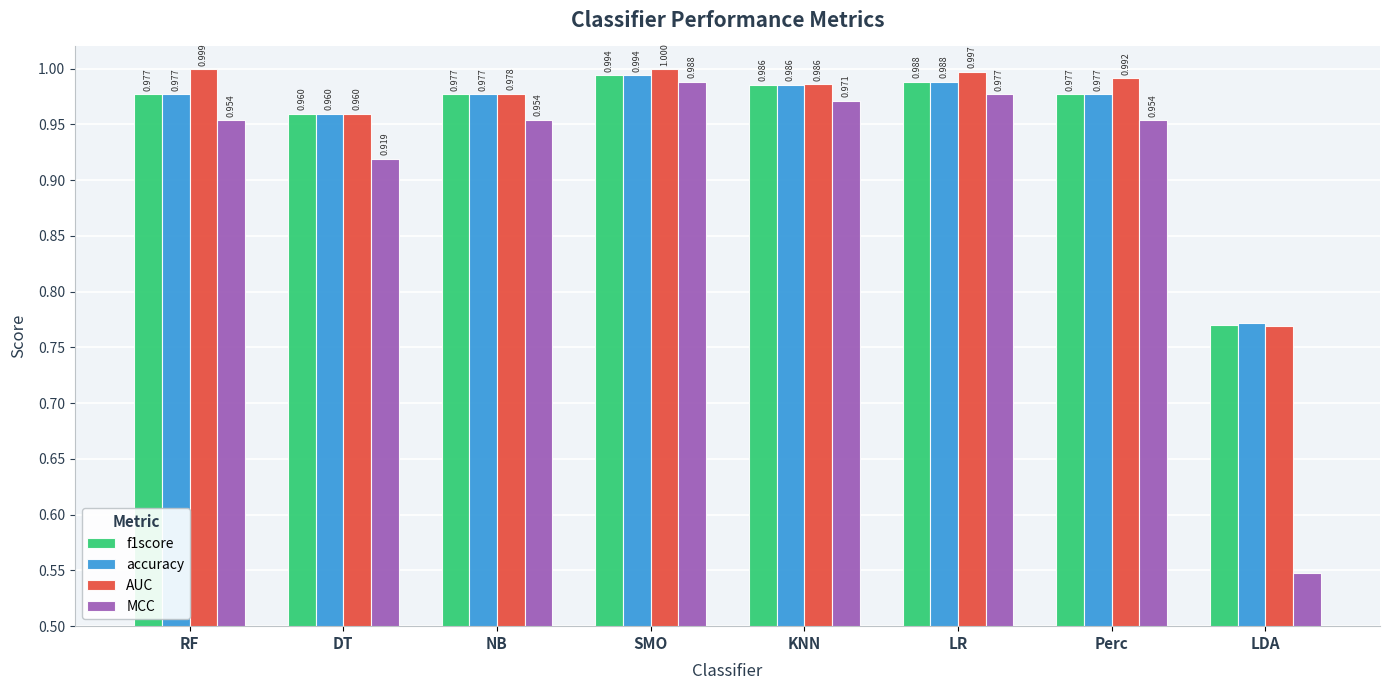

How many bars are there in total?

32